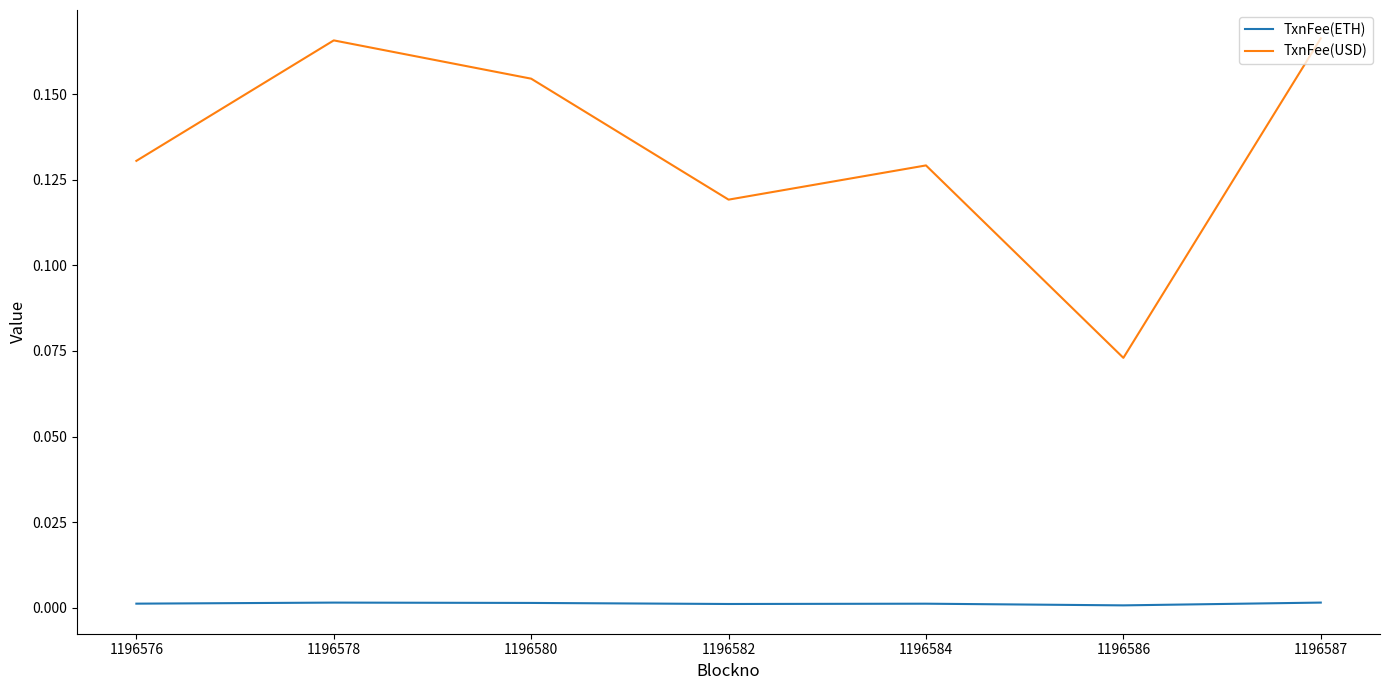

At which label does TxnFee(USD) reach its minimum?

1196586